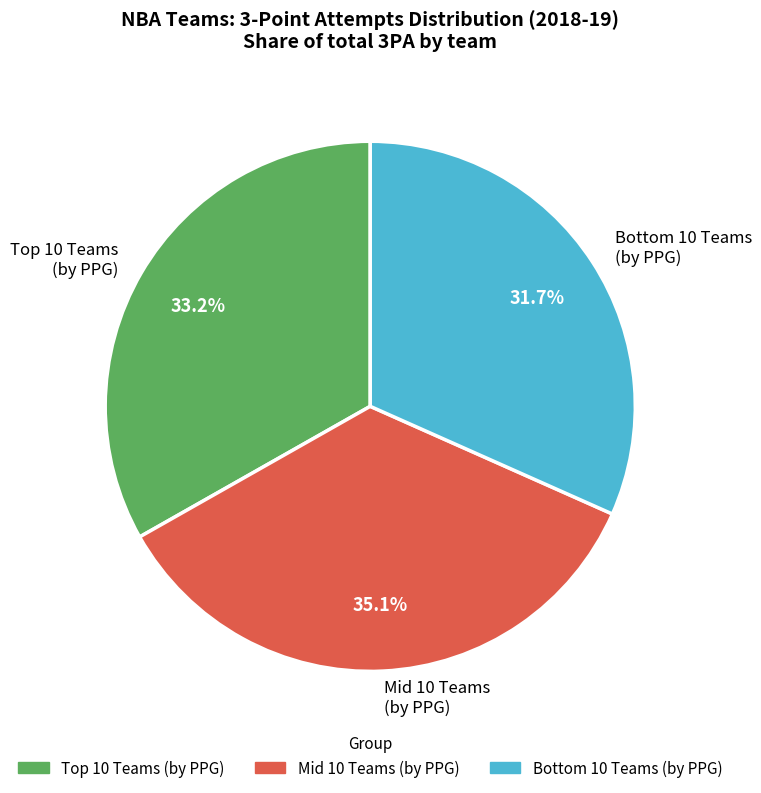

Is there a majority slice in this chart?

No